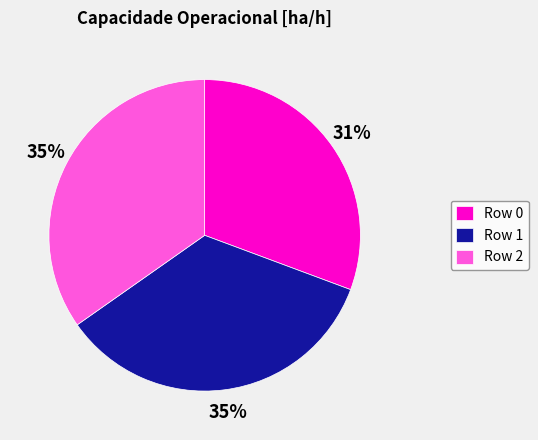

Combined, do Row 2 and Row 1 account for over 50%?

Yes